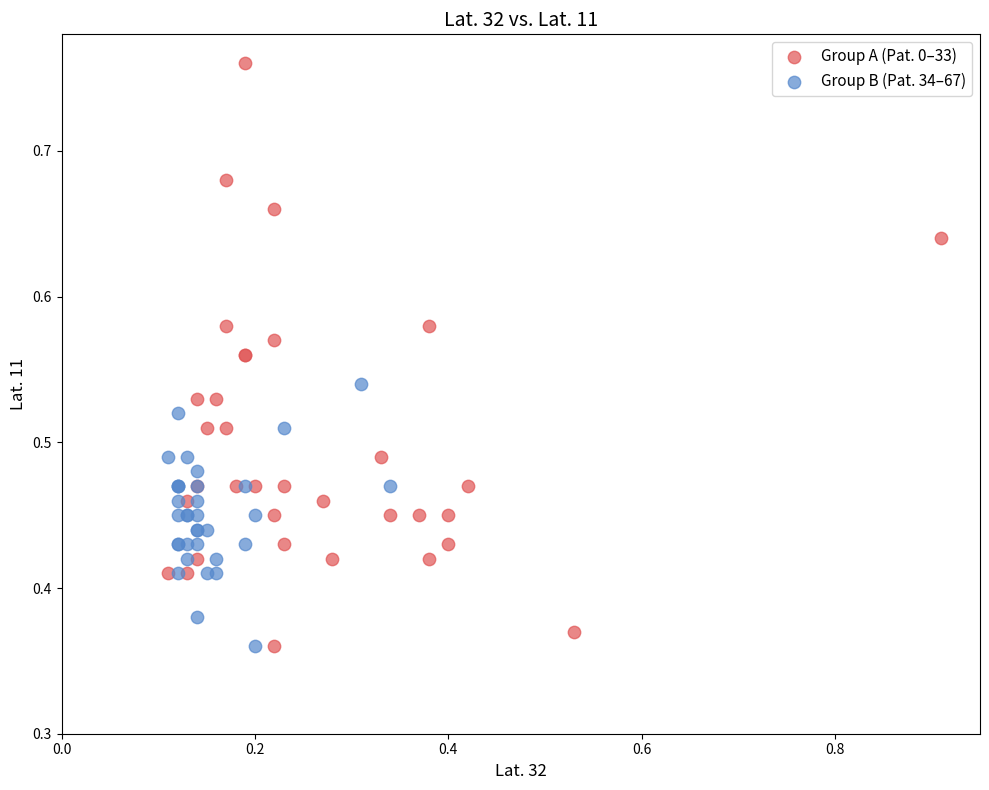

Which series has the largest Y range (max minus min)?

Group A (Pat. 0–33)